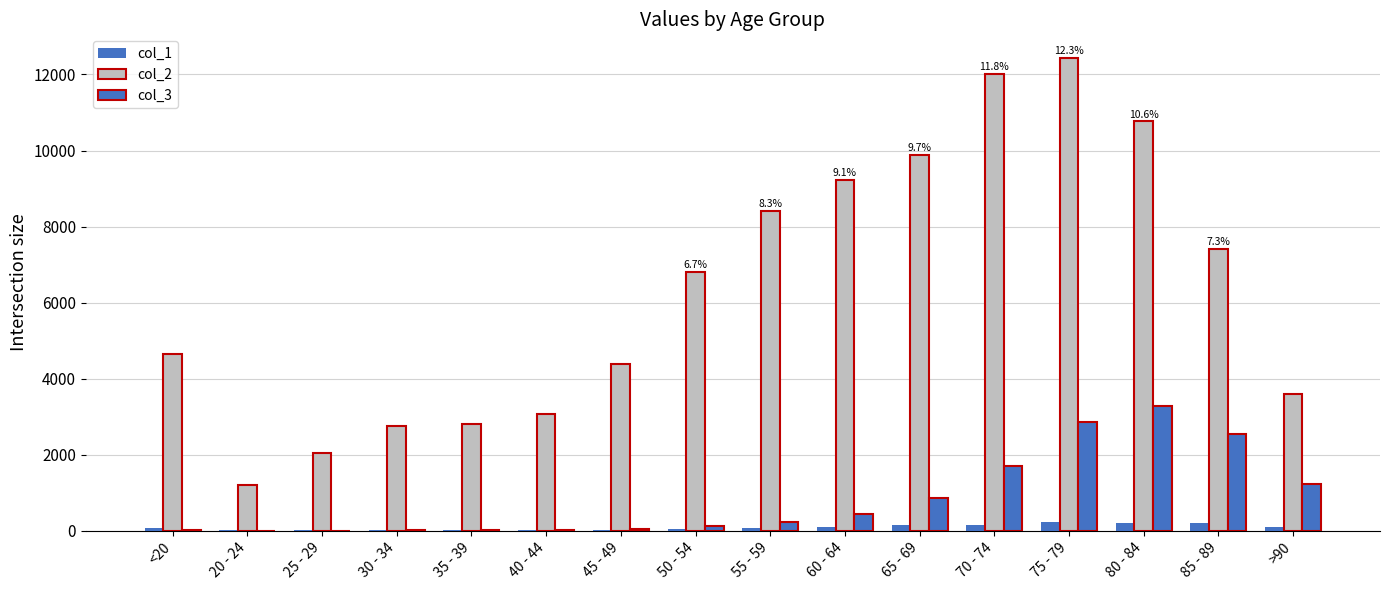

Count the number of data series in this chart.

3